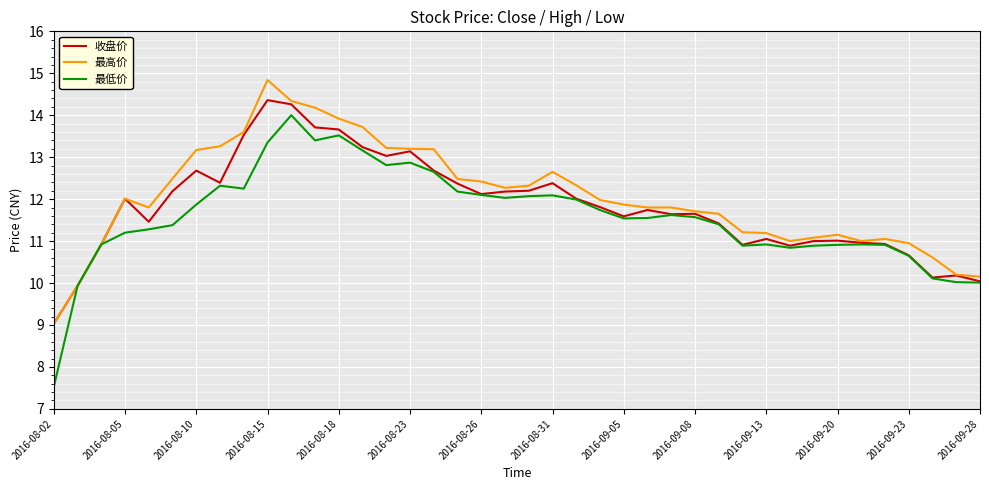

Which series has the largest total across all categories?

最高价